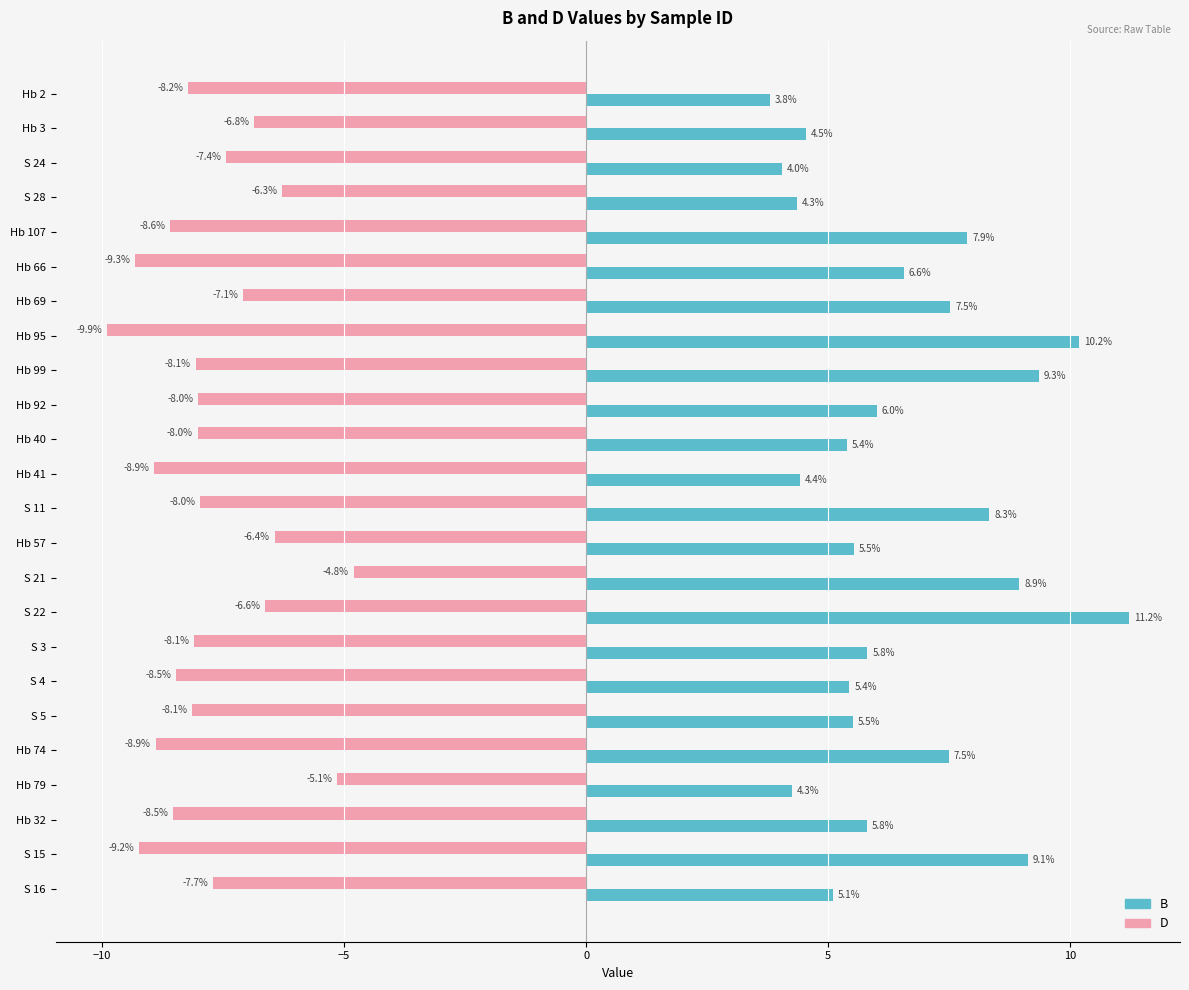

The D series shows -6.6 at S 22. True or false?

True